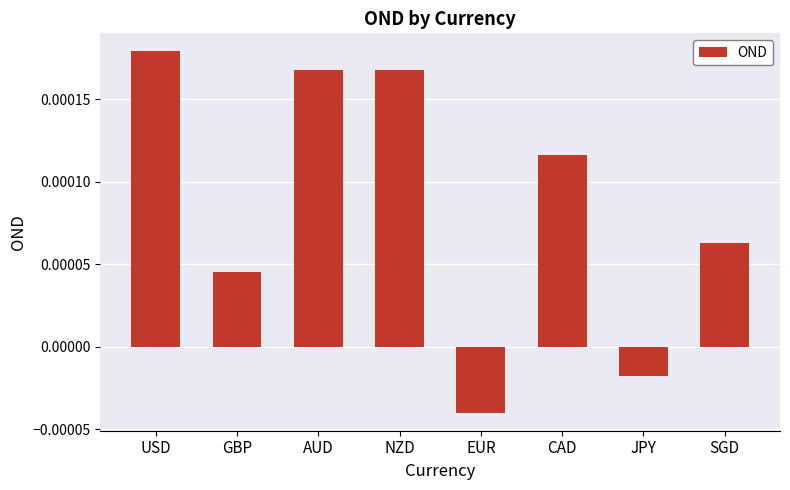

Which label corresponds to the smallest value in the chart?

EUR